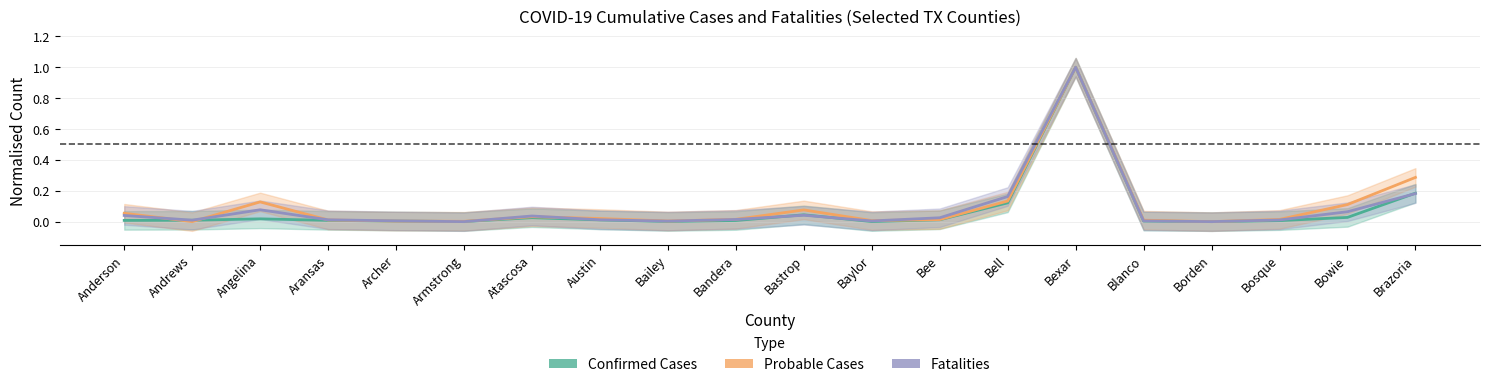

What is the label of the 1st point from the right?

Brazoria